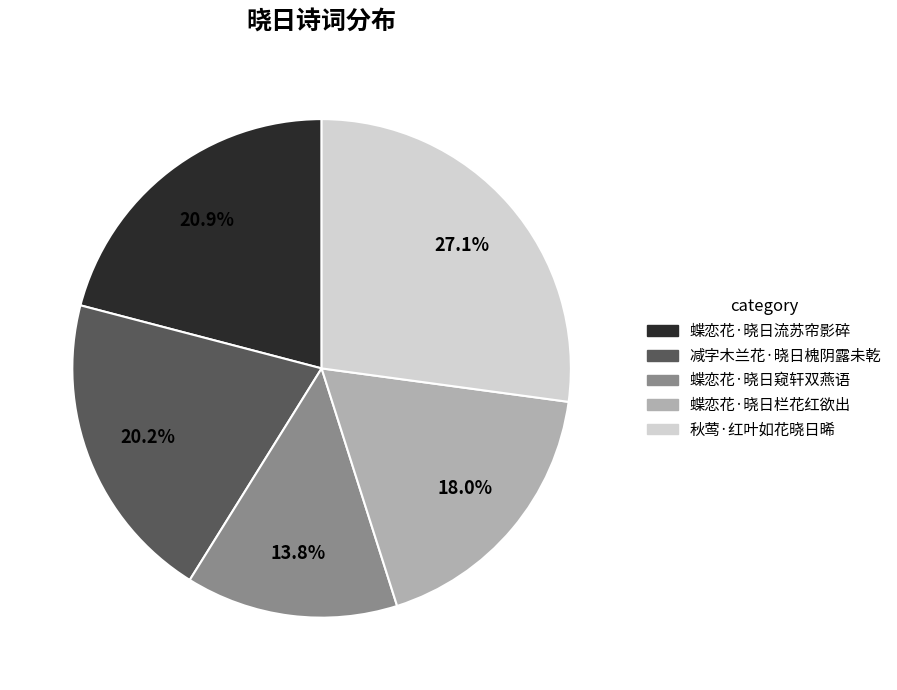

Is there any slice that represents more than half of the pie?

No